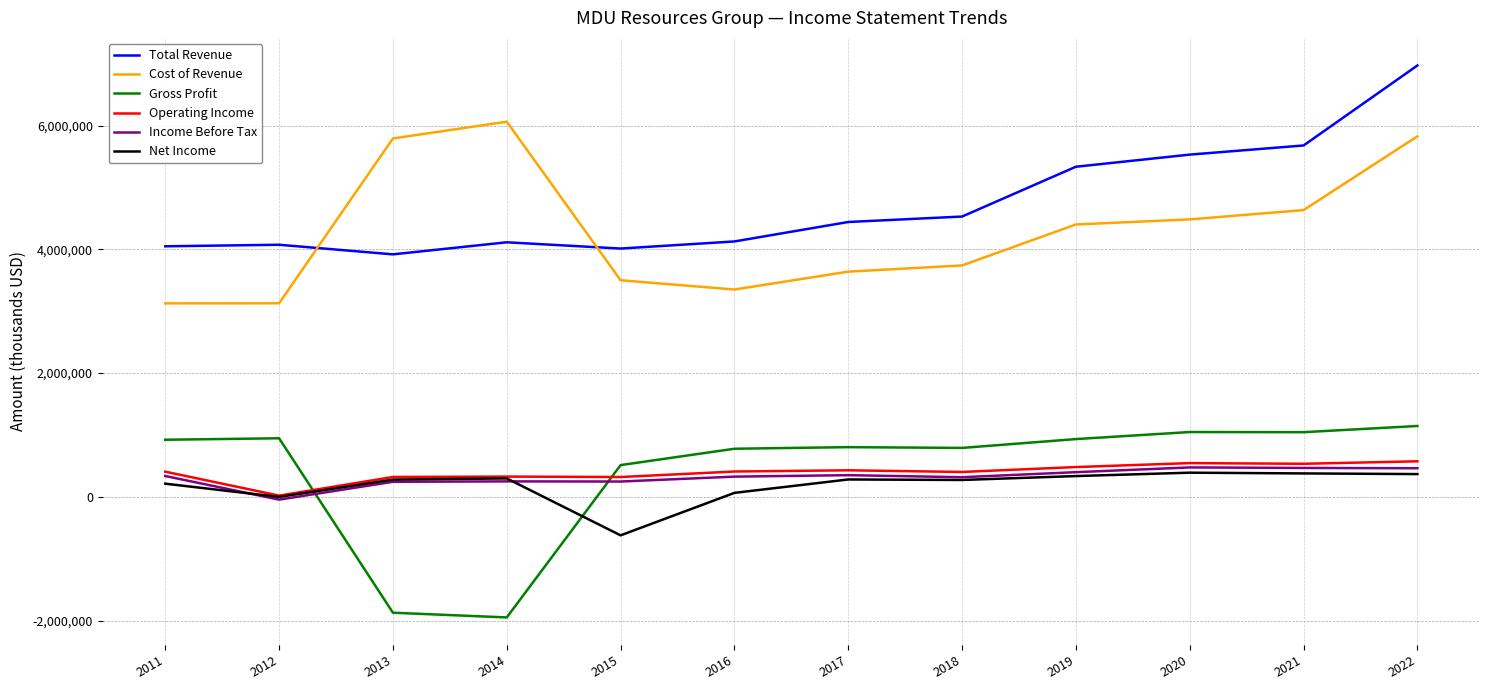

True or false: Operating Income and Gross Profit cross at least once.

True